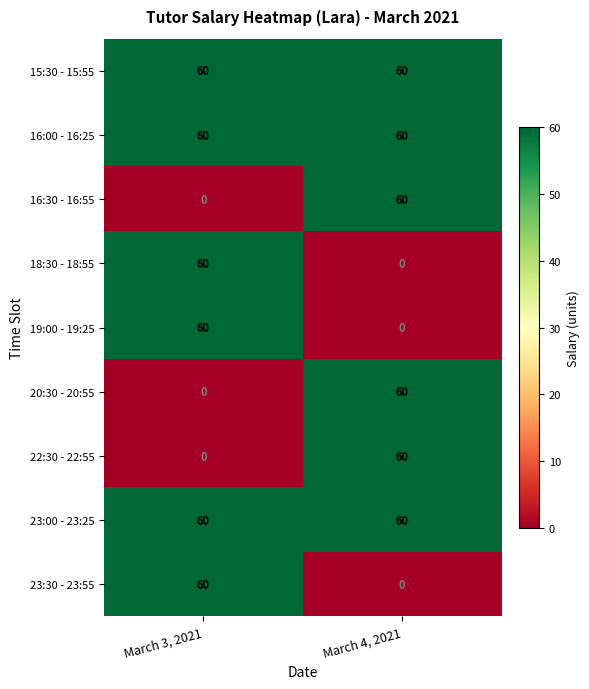

What is the sum of the 23:00 - 23:25 values at March 3, 2021 and March 4, 2021?

120